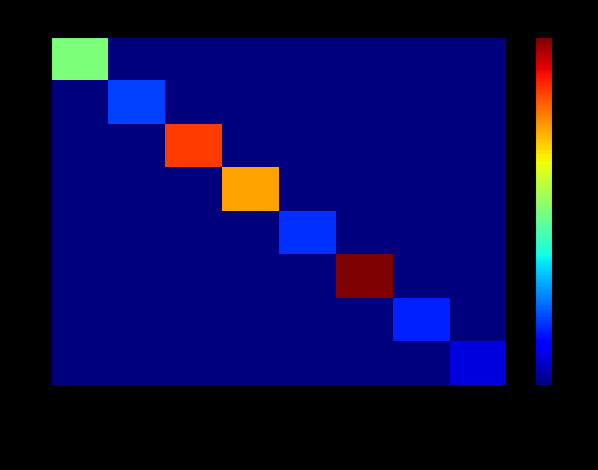

Which has a higher value, MINASUHA or IRFAN ALFIAN?

MINASUHA